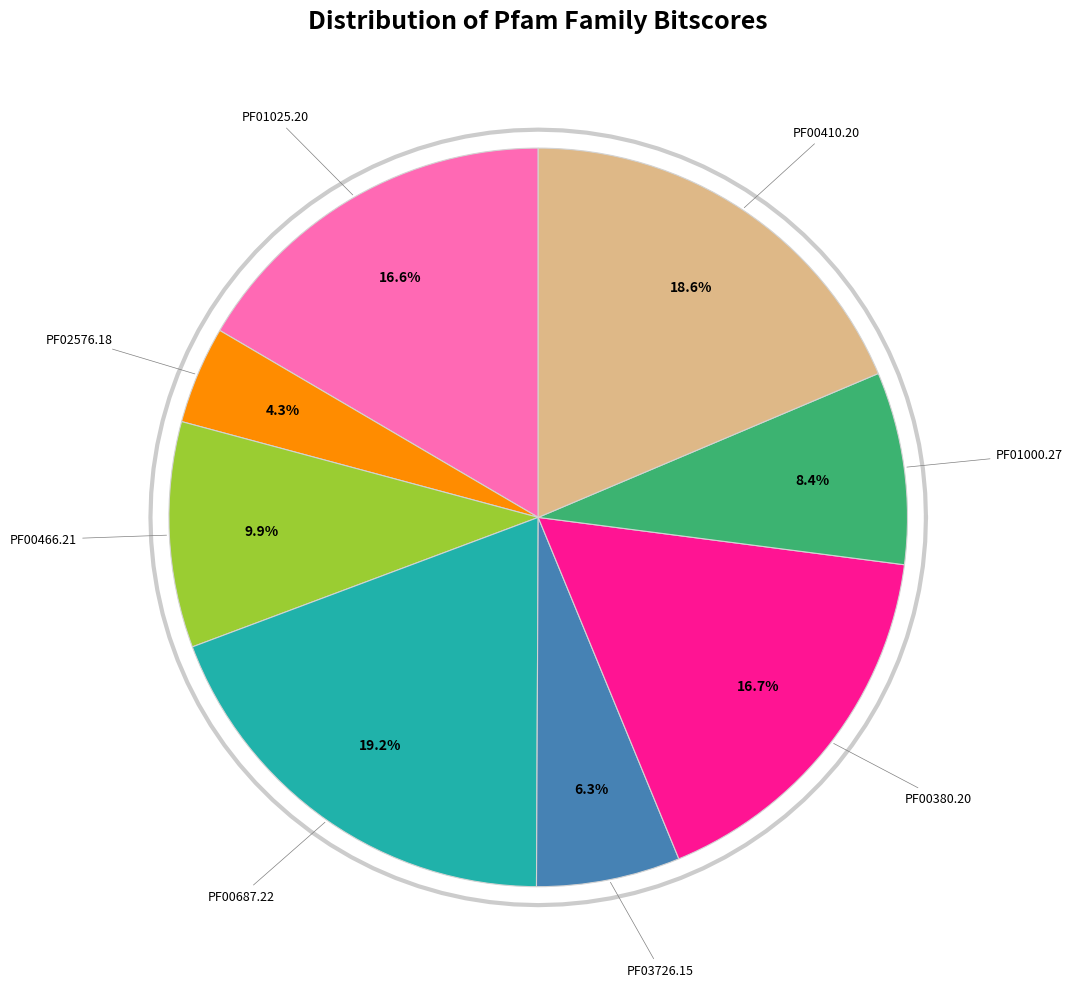

Is the sum of PF01025.20 and PF00410.20 greater than half?

No